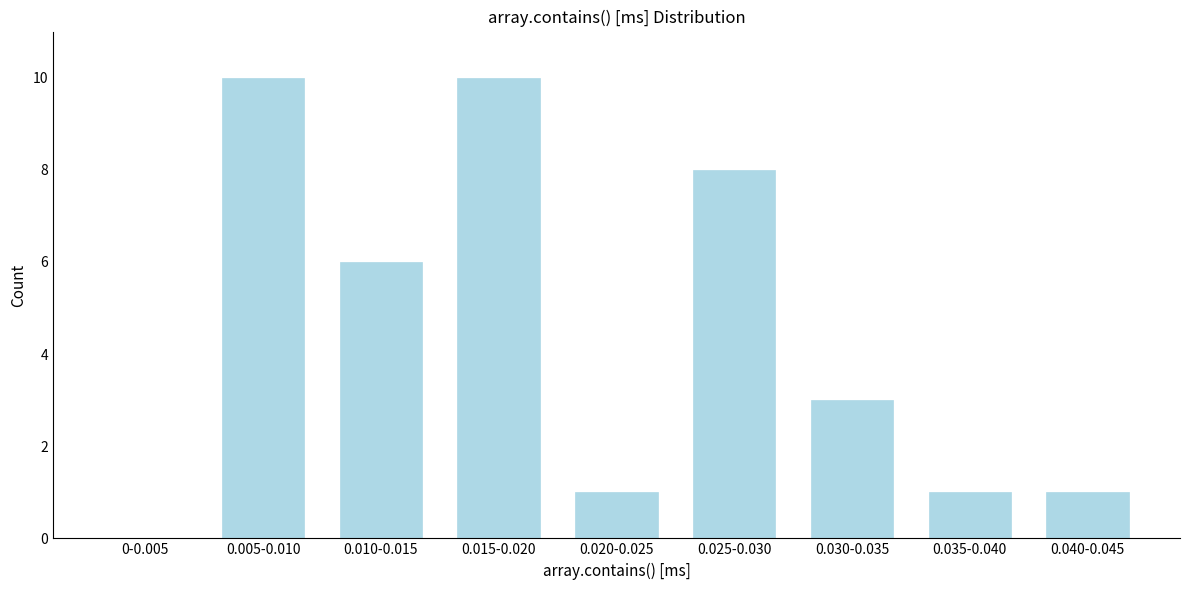

Reading left to right, transcribe all the data shown in this chart.

0-0.005=0	0.005-0.010=10	0.010-0.015=6	0.015-0.020=10	0.020-0.025=1	0.025-0.030=8	0.030-0.035=3	0.035-0.040=1	0.040-0.045=1